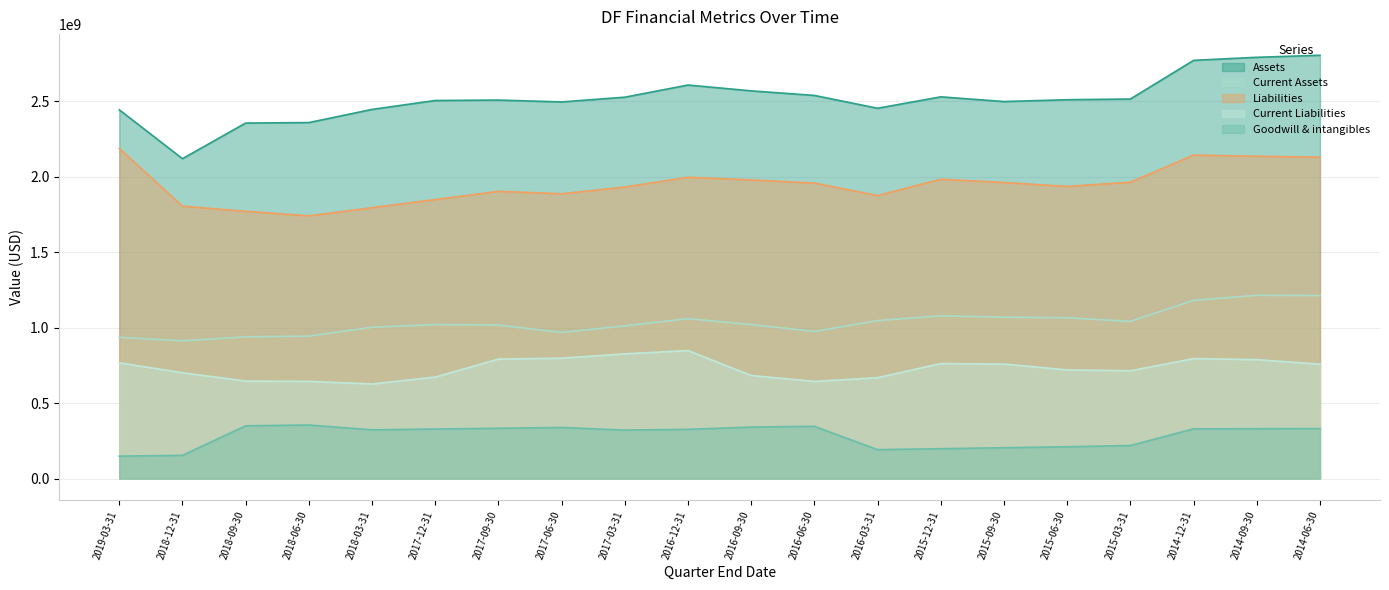

Where is the first local maximum for Current Assets?

2017-12-31